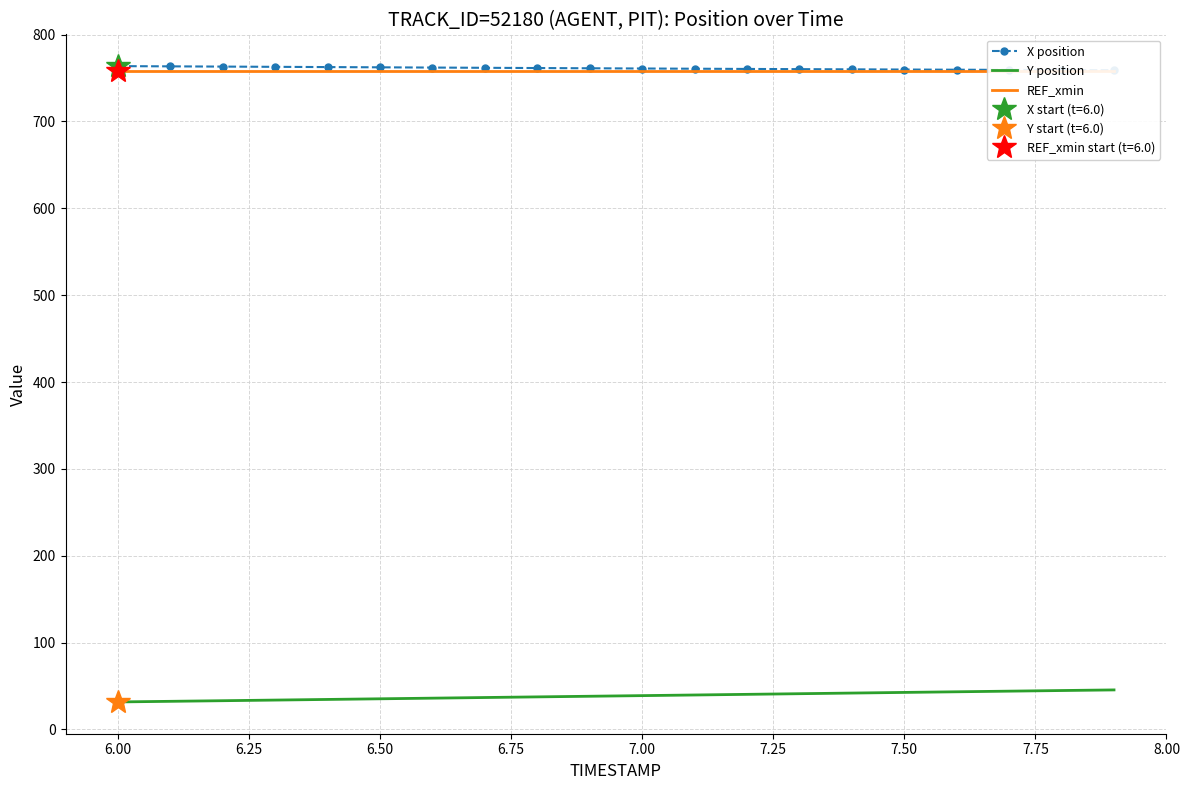

True or false: Y position and REF_xmin intersect in this chart.

False